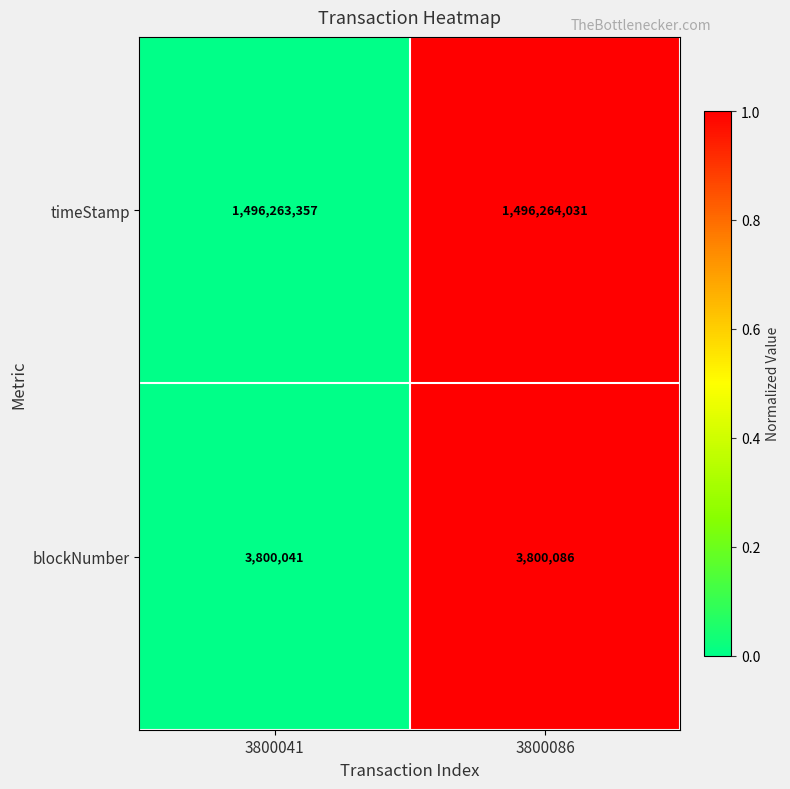

Rank the categories by blockNumber value from lowest to highest.

3800041, 3800086